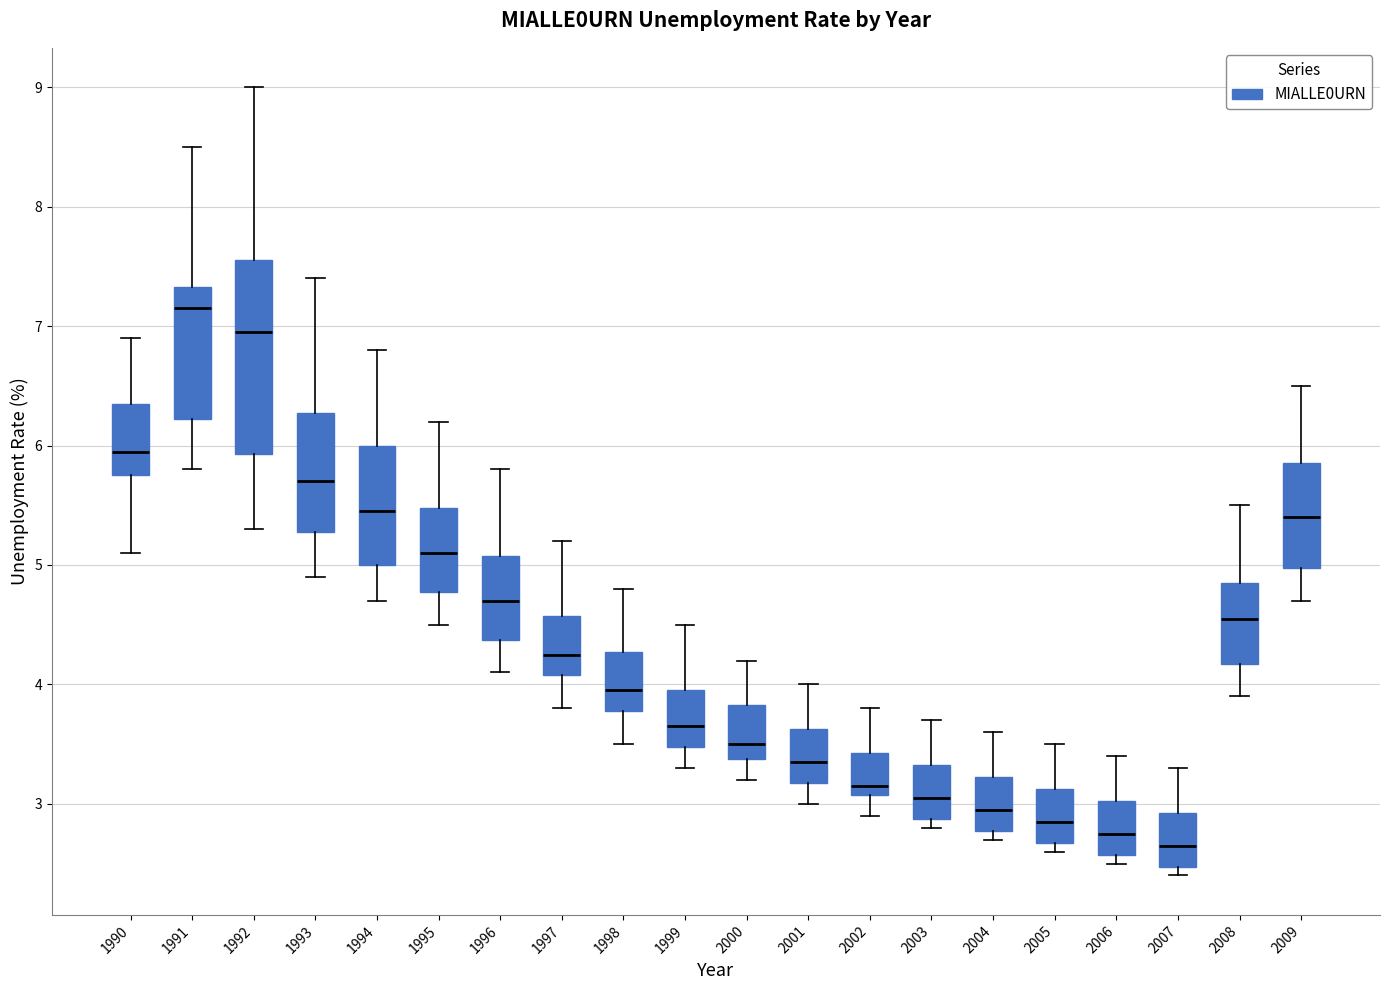

Reading left to right, read every box against the y-axis: the position of its median line, the range the box covers, and the ends of its whiskers. The values are not printed on the chart, so give them approximately, as read against the axis.

1990: median 6.0, box 5.8 to 6.4, whiskers 5.1 to 6.9
1991: median 7.2, box 6.2 to 7.3, whiskers 5.8 to 8.5
1992: median 7.0, box 5.9 to 7.6, whiskers 5.3 to 9.0
1993: median 5.7, box 5.3 to 6.3, whiskers 4.9 to 7.4
1994: median 5.5, box 5.0 to 6.0, whiskers 4.7 to 6.8
1995: median 5.1, box 4.8 to 5.5, whiskers 4.5 to 6.2
1996: median 4.7, box 4.4 to 5.1, whiskers 4.1 to 5.8
1997: median 4.3, box 4.1 to 4.6, whiskers 3.8 to 5.2
1998: median 4.0, box 3.8 to 4.3, whiskers 3.5 to 4.8
1999: median 3.7, box 3.5 to 4.0, whiskers 3.3 to 4.5
2000: median 3.5, box 3.4 to 3.8, whiskers 3.2 to 4.2
2001: median 3.4, box 3.2 to 3.6, whiskers 3.0 to 4.0
2002: median 3.2, box 3.1 to 3.4, whiskers 2.9 to 3.8
2003: median 3.1, box 2.9 to 3.3, whiskers 2.8 to 3.7
2004: median 3.0, box 2.8 to 3.2, whiskers 2.7 to 3.6
2005: median 2.9, box 2.7 to 3.1, whiskers 2.6 to 3.5
2006: median 2.8, box 2.6 to 3.0, whiskers 2.5 to 3.4
2007: median 2.7, box 2.5 to 2.9, whiskers 2.4 to 3.3
2008: median 4.6, box 4.2 to 4.9, whiskers 3.9 to 5.5
2009: median 5.4, box 5.0 to 5.9, whiskers 4.7 to 6.5